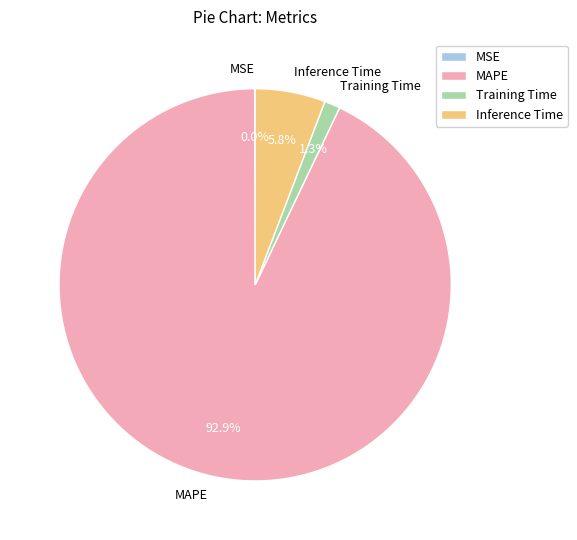

To the nearest percent, what is the average slice percentage?

25%